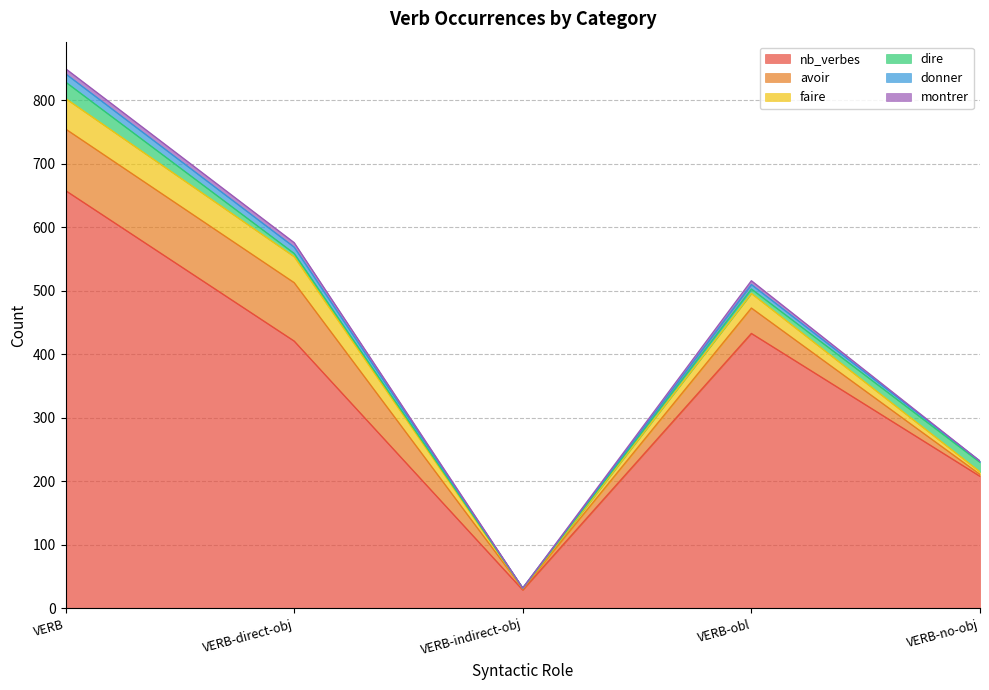

True or false: nb_verbes has a value of 435 at VERB.

False